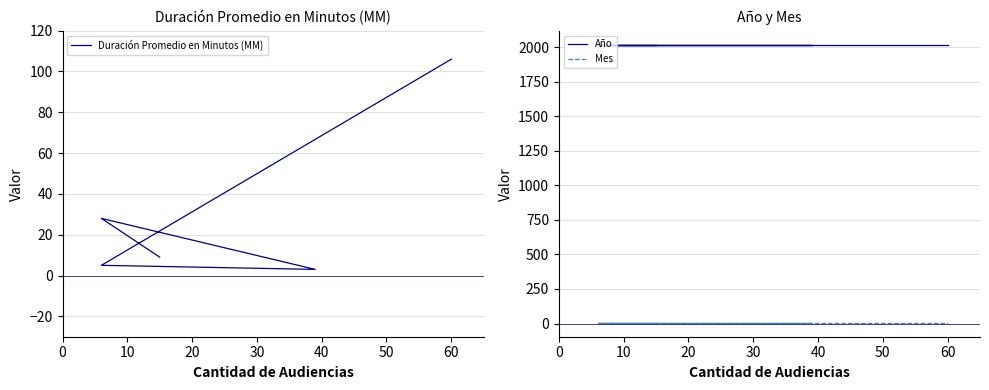

At how many categories does at least one series exceed 1756?

5